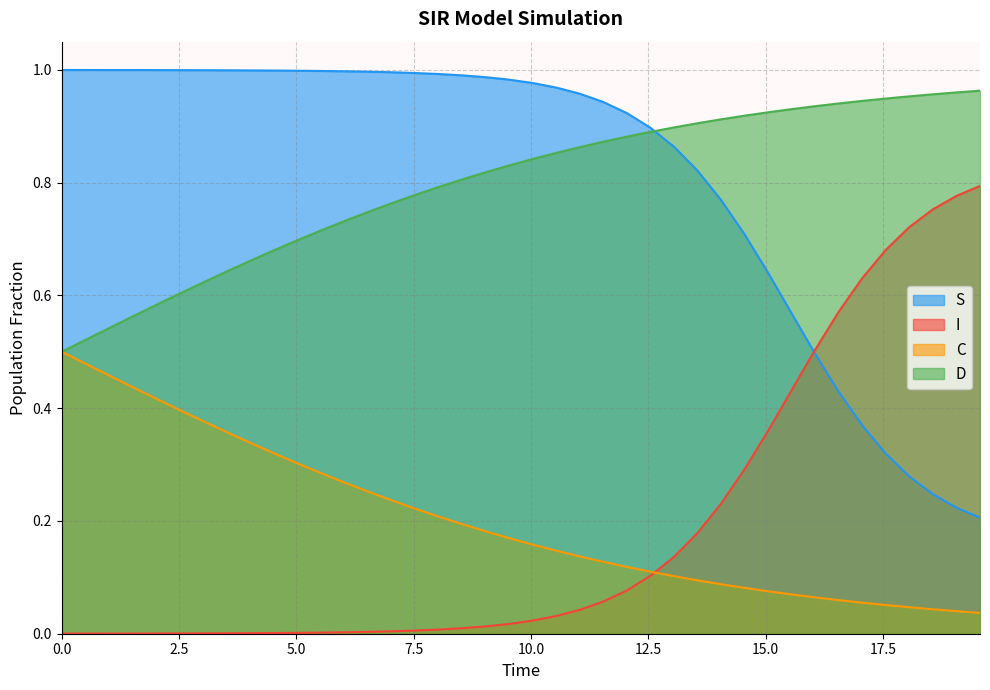

True or false: D and I cross at least once.

False